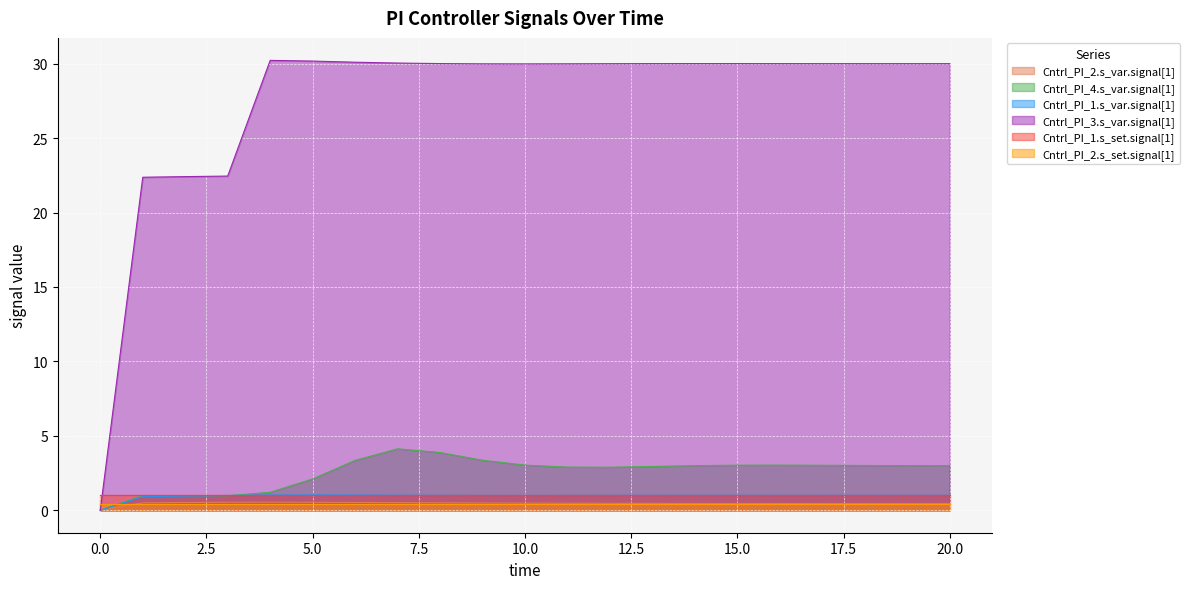

True or false: Cntrl_PI_4.s_var.signal[1] and Cntrl_PI_3.s_var.signal[1] cross at least once.

False